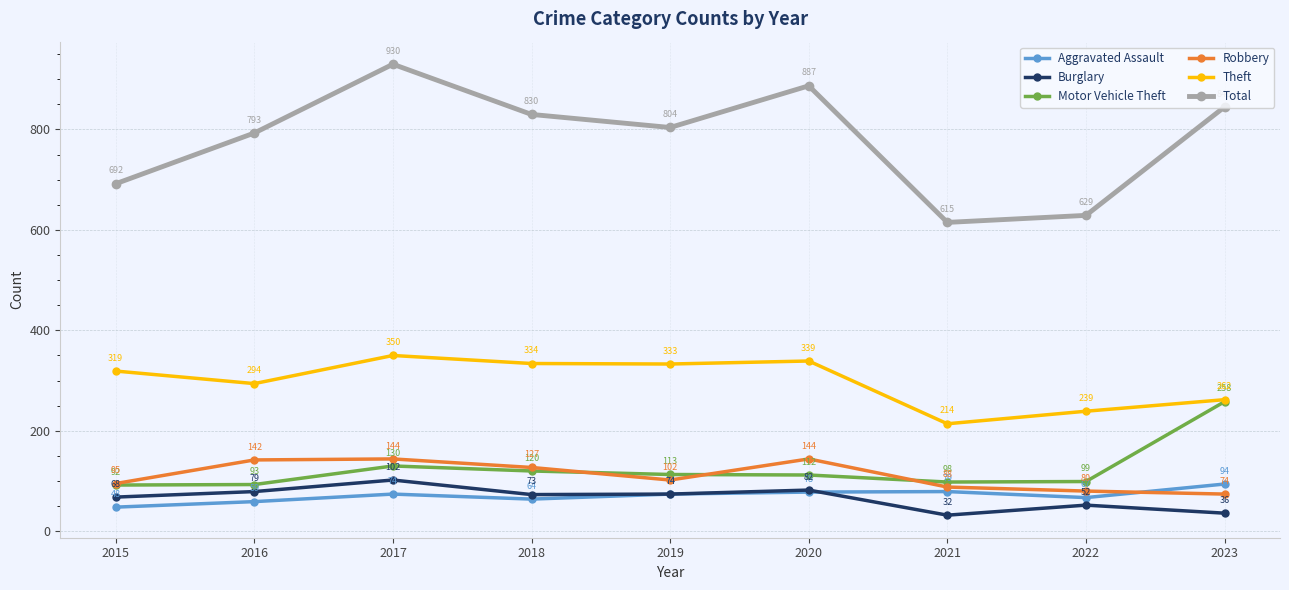

Reading left to right, list all the values displayed in this chart.

Aggravated Assault: 2015=48	2016=59	2017=74	2018=64	2019=74	2020=78	2021=79	2022=67	2023=94
Burglary: 2015=68	2016=79	2017=102	2018=73	2019=74	2020=82	2021=32	2022=52	2023=36
Motor Vehicle Theft: 2015=92	2016=93	2017=130	2018=120	2019=113	2020=112	2021=98	2022=99	2023=258
Robbery: 2015=95	2016=142	2017=144	2018=127	2019=102	2020=144	2021=88	2022=80	2023=74
Theft: 2015=319	2016=294	2017=350	2018=334	2019=333	2020=339	2021=214	2022=239	2023=262
Total: 2015=692	2016=793	2017=930	2018=830	2019=804	2020=887	2021=615	2022=629	2023=845